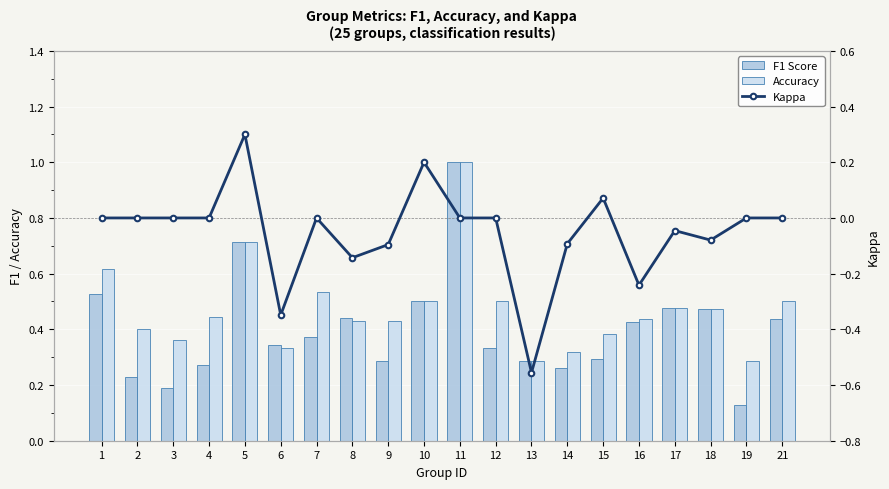

Which series has the largest total across all categories?

Accuracy